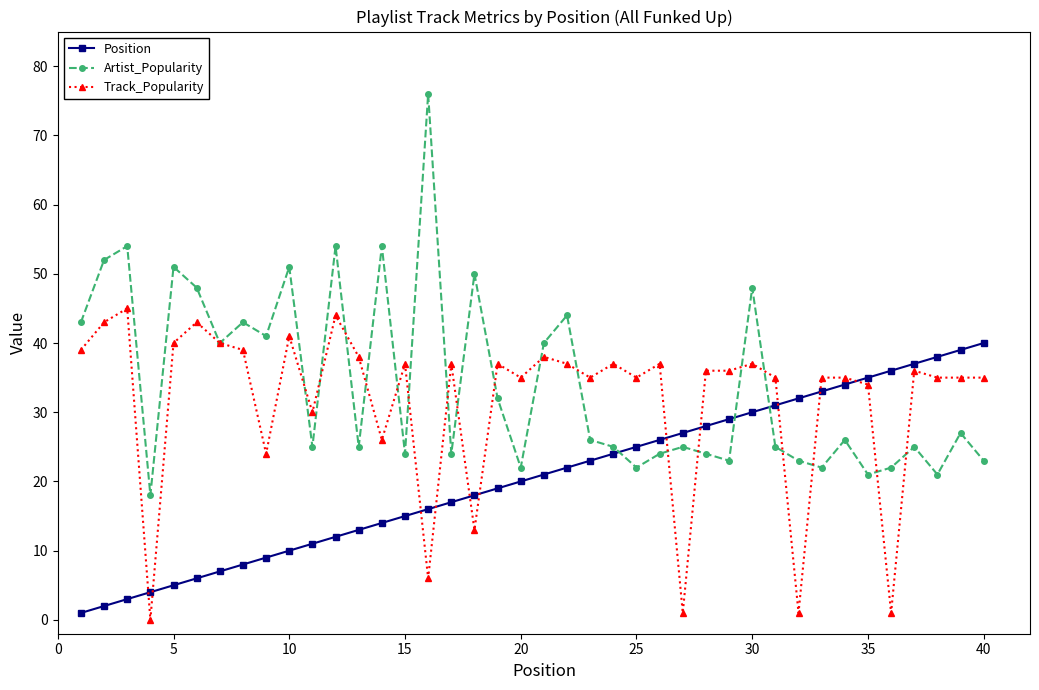

Does the chart display data point markers on the line(s)?

Yes